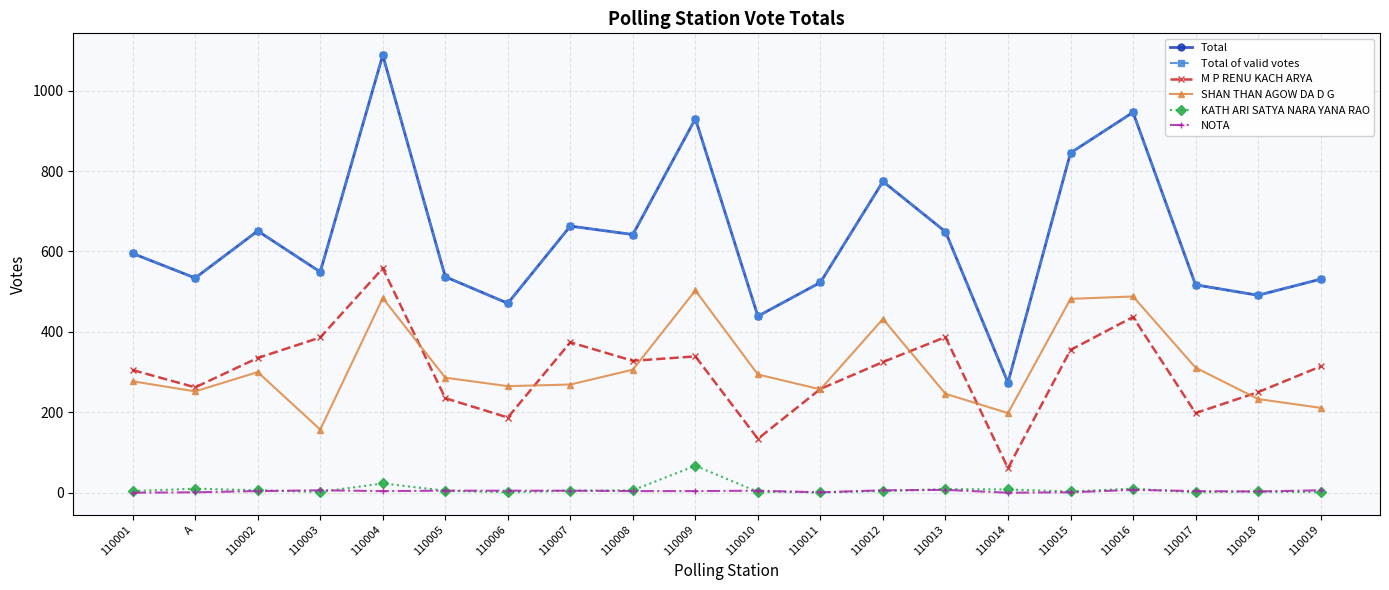

What is the difference between the maximum and minimum values in the Total of valid votes series?

814